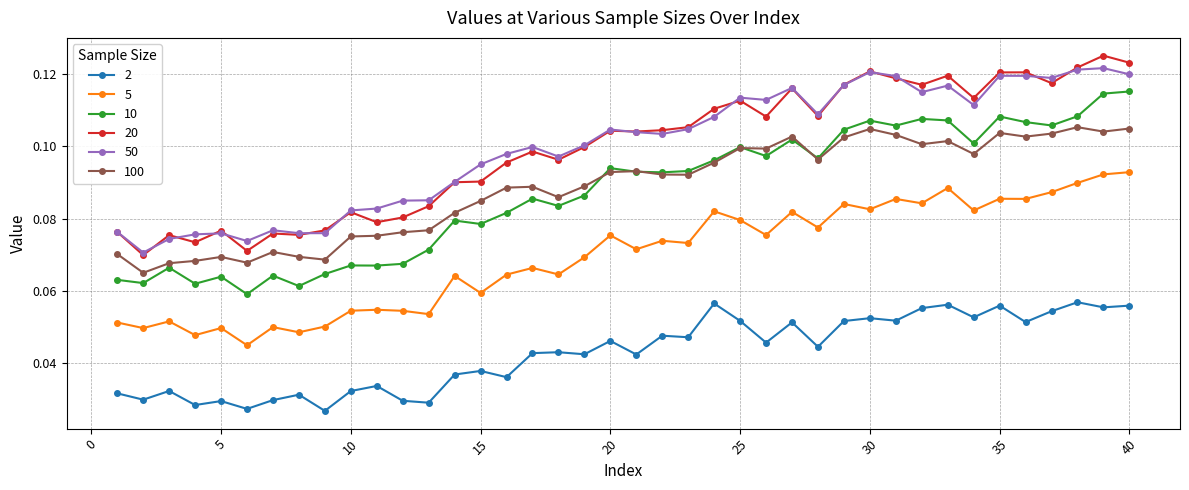

True or false: 10 has more than 2 interior local peaks.

True